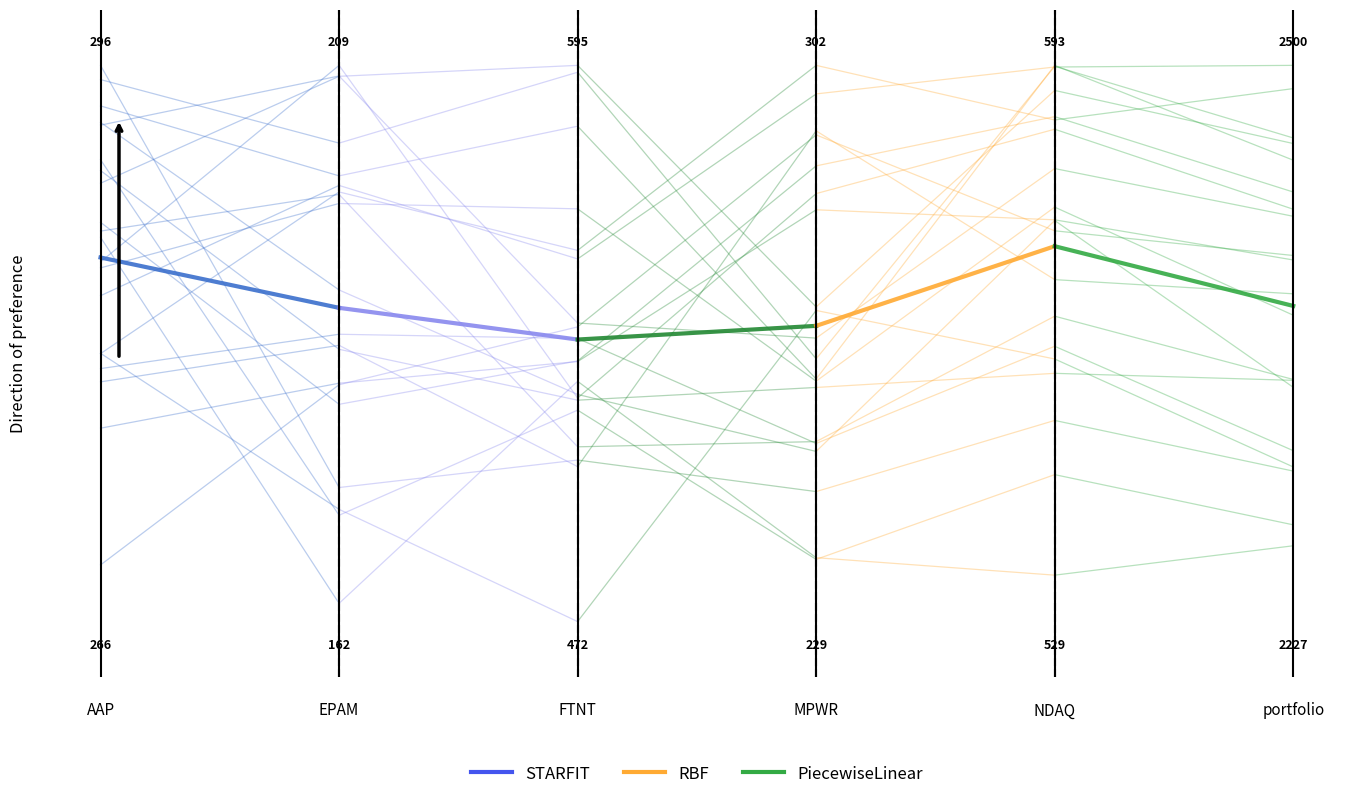

What is the approximate value of STARFIT at AAP?

0.6